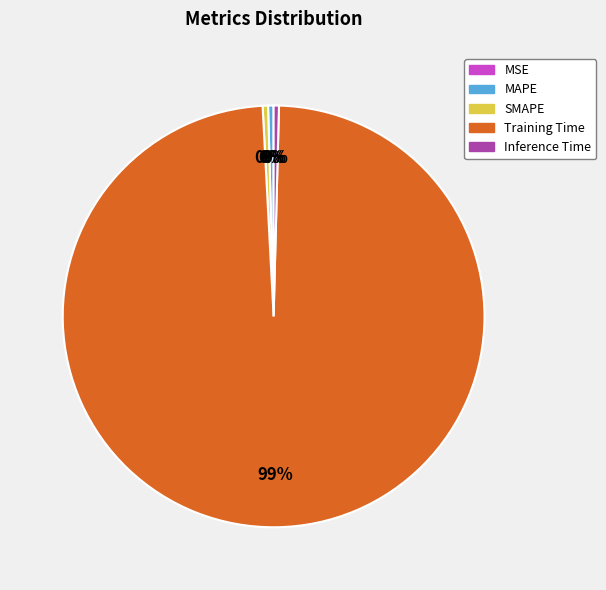

Combined, do MAPE and Inference Time account for over 50%?

No